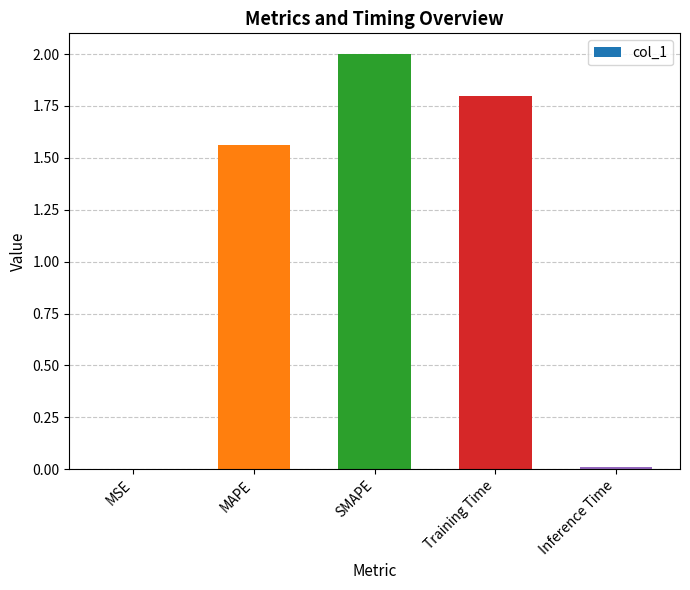

What is the change in value from Training Time to Inference Time?

-1.8